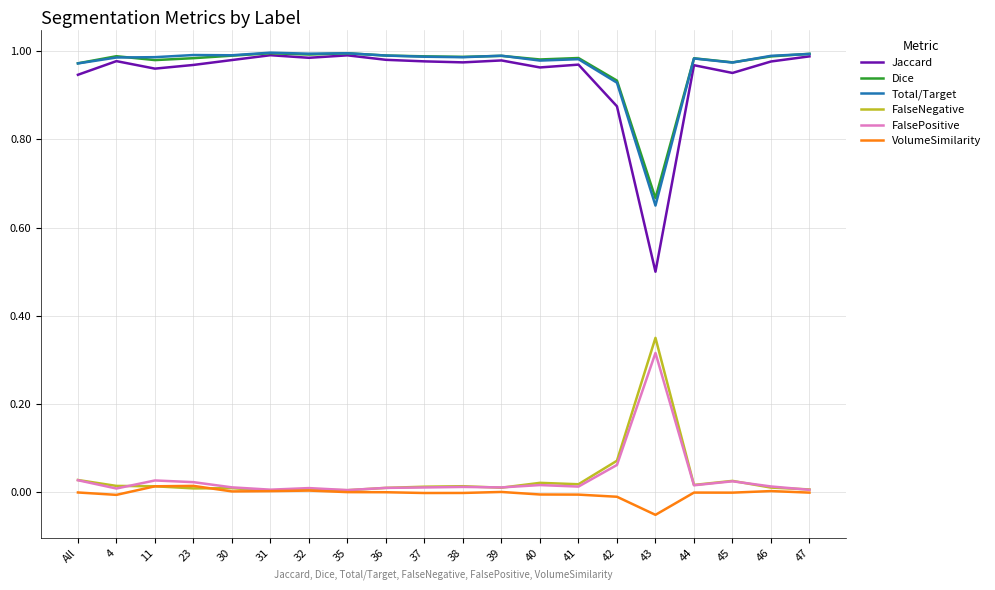

The Total/Target series shows 1.0 at 45. True or false?

True